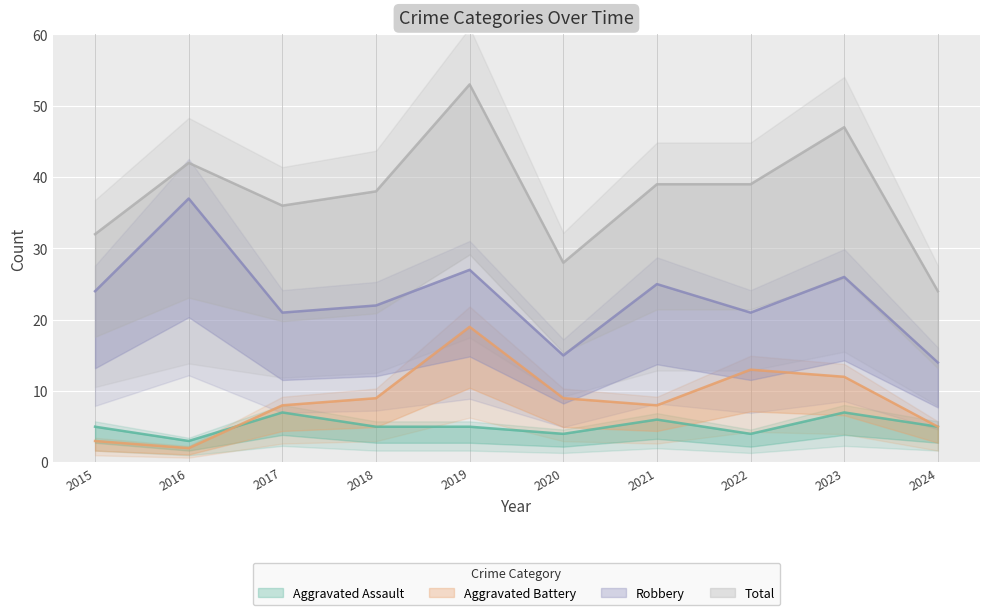

In Aggravated Assault, how many points are lower than both neighbors (excluding endpoints)?

3